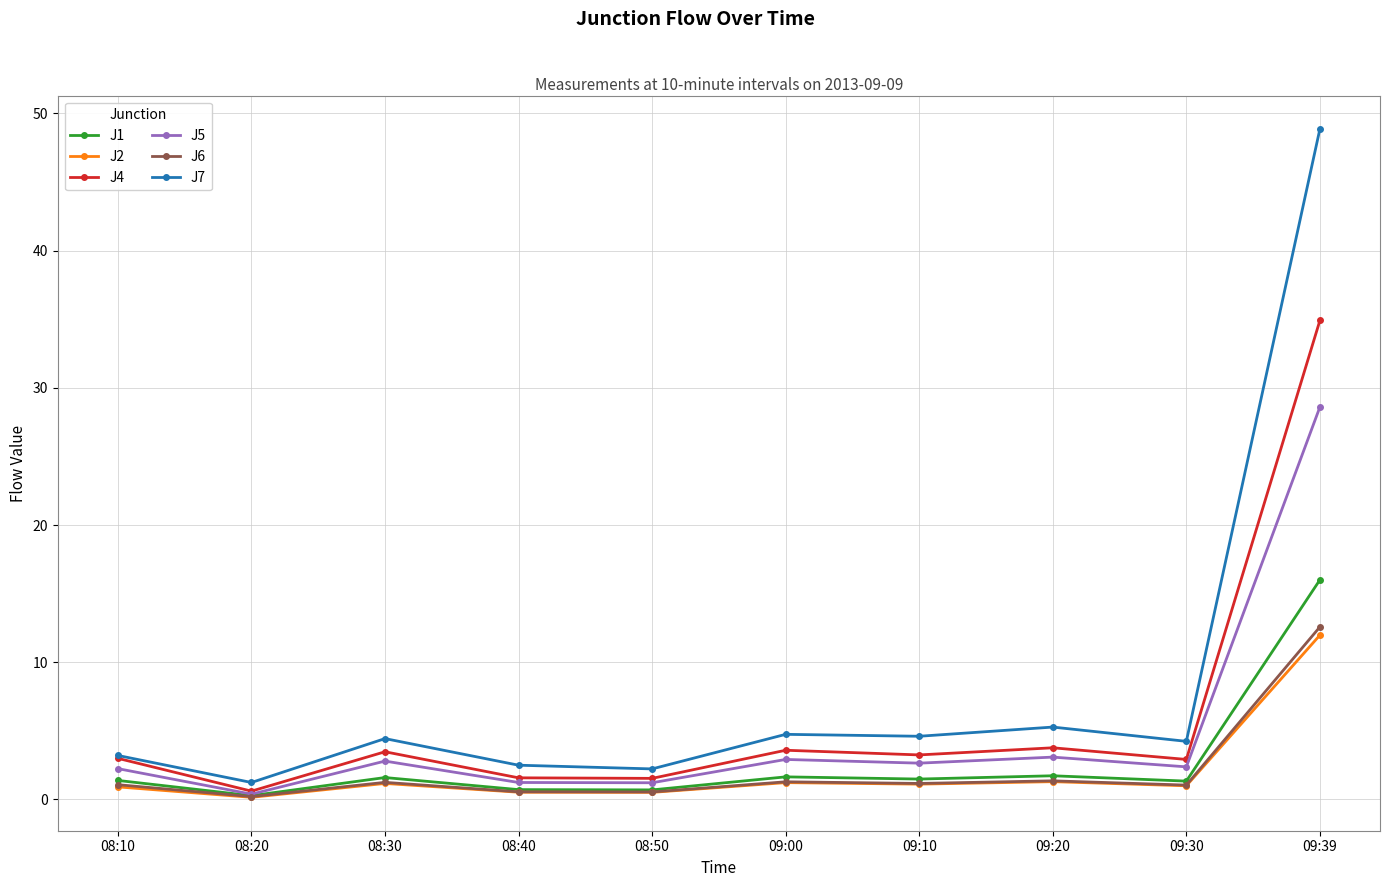

The J4 series shows 1.5 at 08:50. True or false?

True